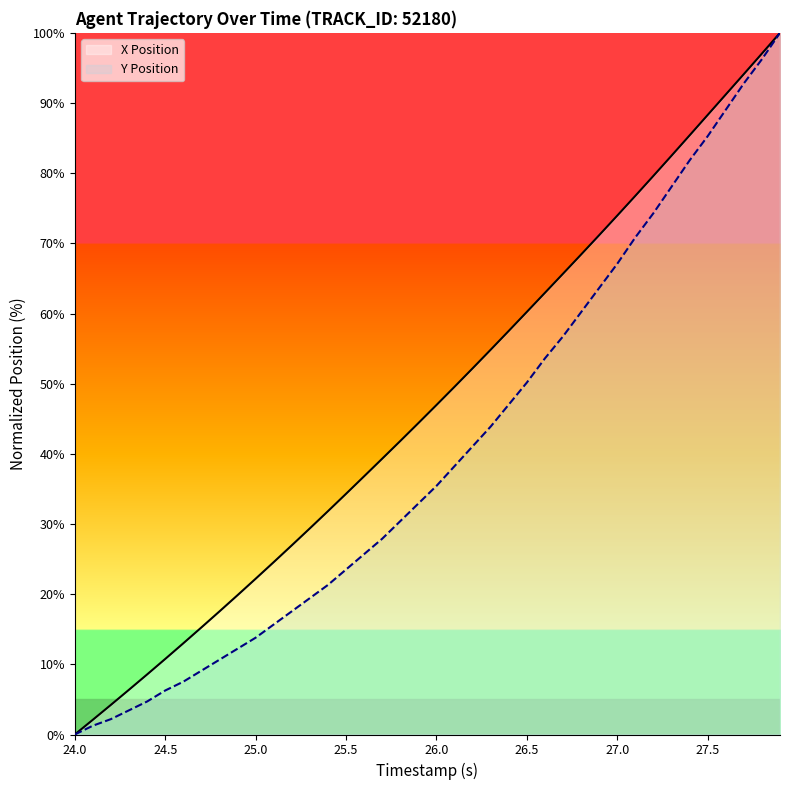

Rank the series by their average value, from lowest to highest.

Y Position, X Position